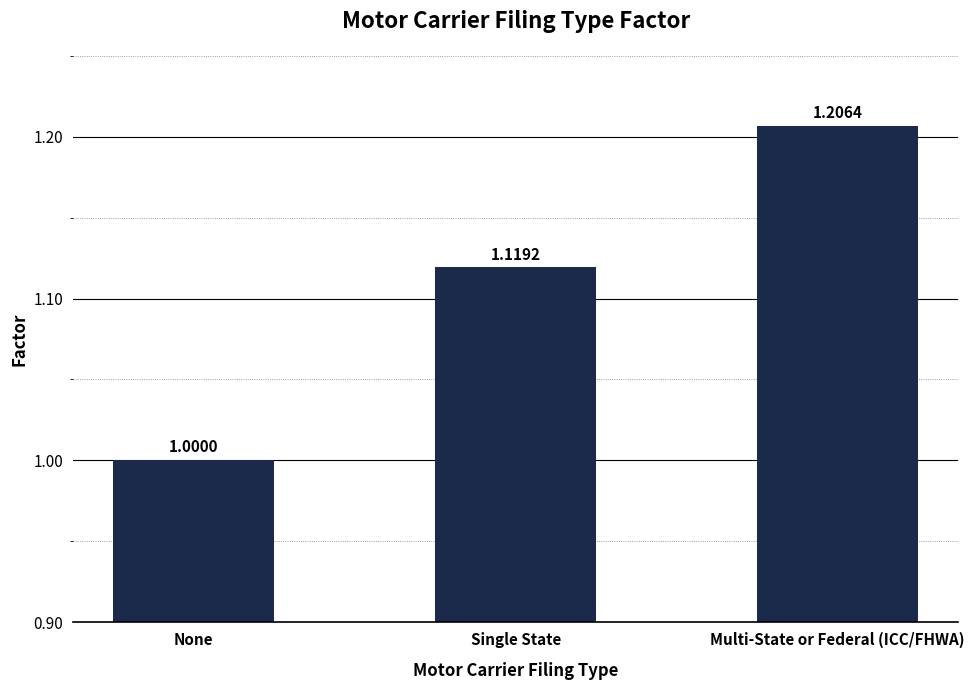

Rank the categories by value from lowest to highest.

None, Single State, Multi-State or Federal (ICC/FHWA)